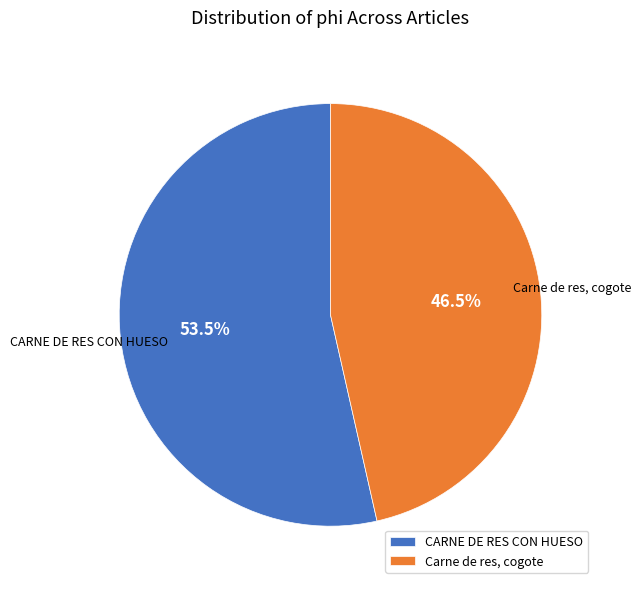

How many slices are in this pie chart?

2